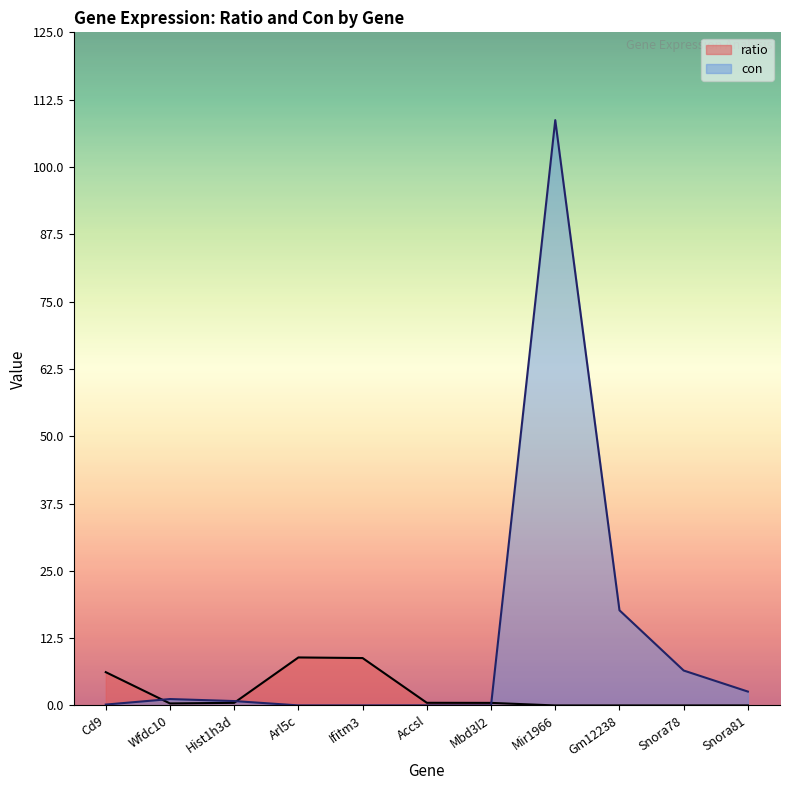

List the series in order of their overall mean, highest first.

con, ratio